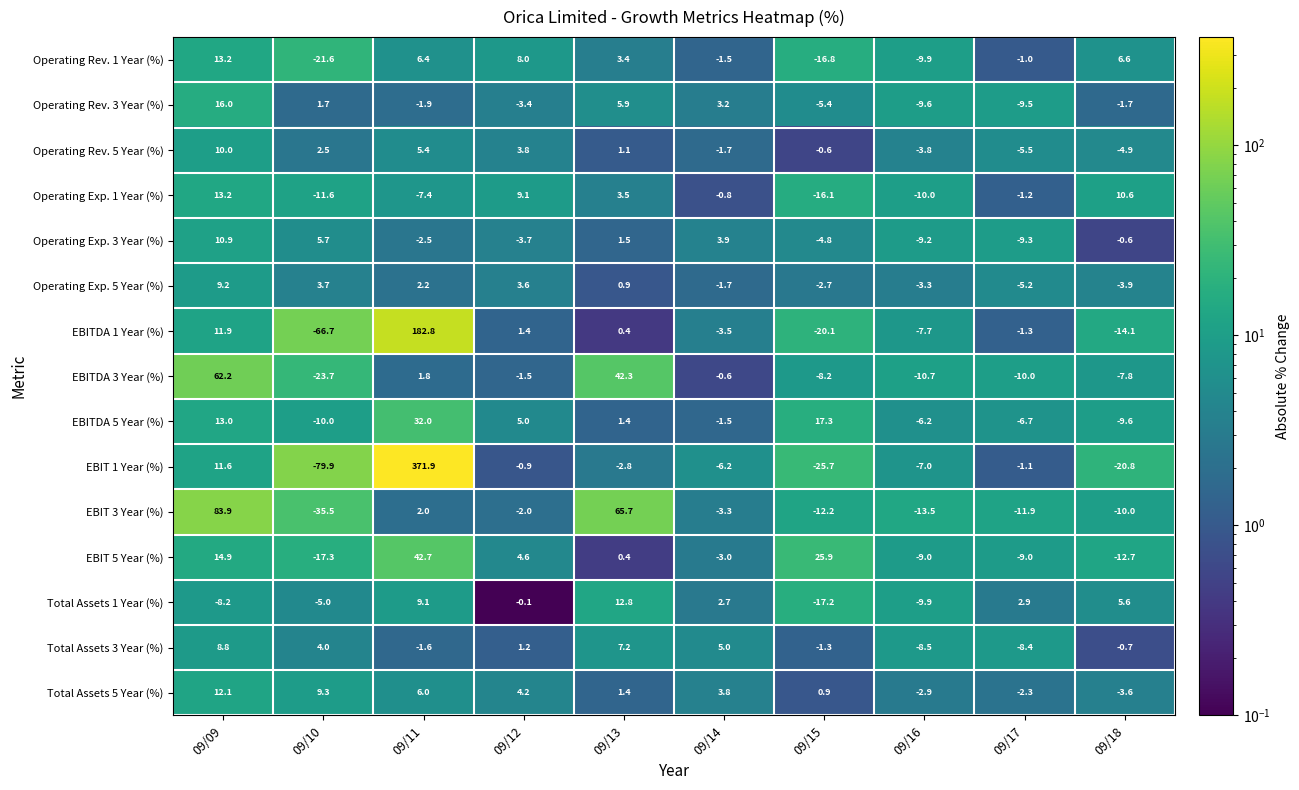

Rank the series at 09/15 from lowest to highest value.

EBIT 1 Year (%), EBITDA 1 Year (%), Total Assets 1 Year (%), Operating Rev. 1 Year (%), Operating Exp. 1 Year (%), EBIT 3 Year (%), EBITDA 3 Year (%), Operating Rev. 3 Year (%), Operating Exp. 3 Year (%), Operating Exp. 5 Year (%), Total Assets 3 Year (%), Operating Rev. 5 Year (%), Total Assets 5 Year (%), EBITDA 5 Year (%), EBIT 5 Year (%)